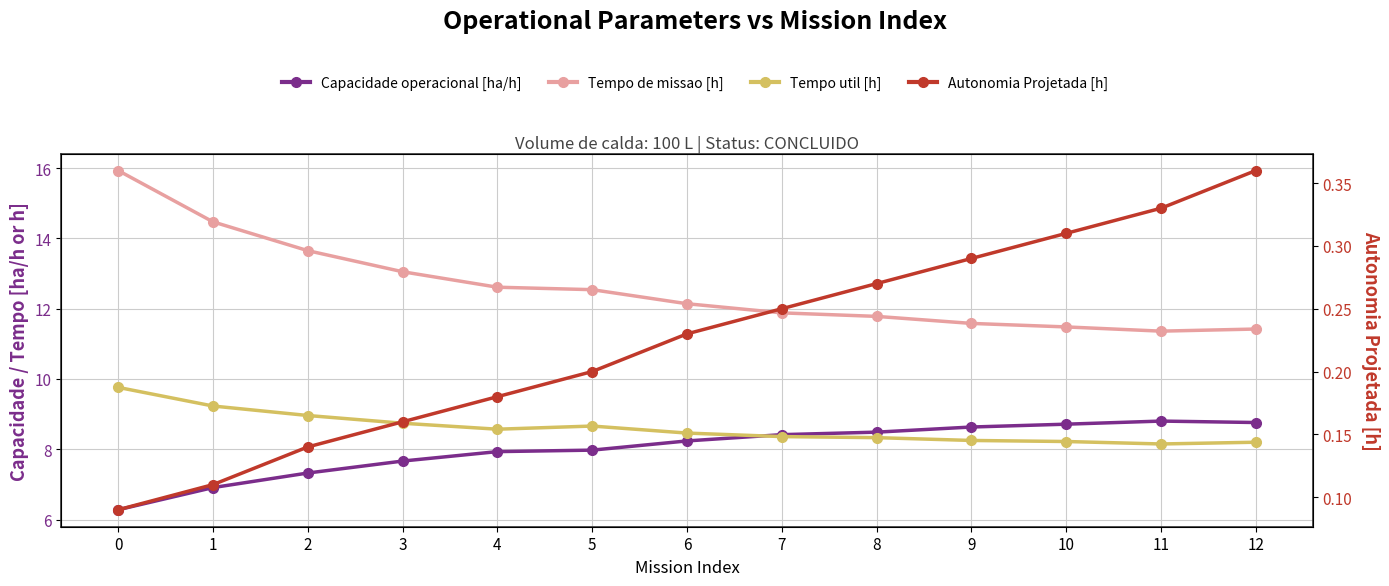

Which series has the largest range (max minus min)?

Tempo de missao [h]